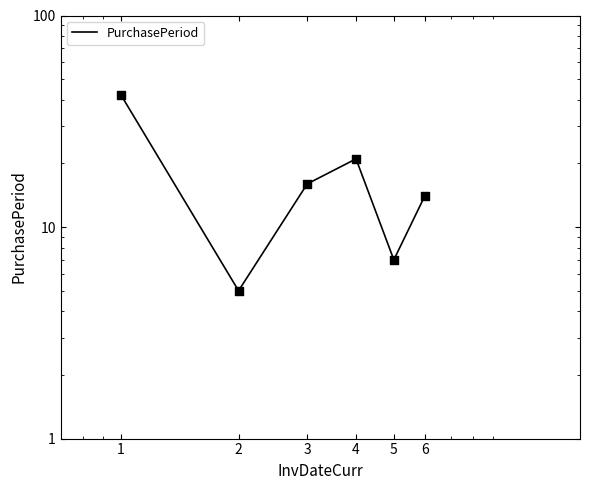

What is the ratio of the value at 5 to the value at 6?

0.5